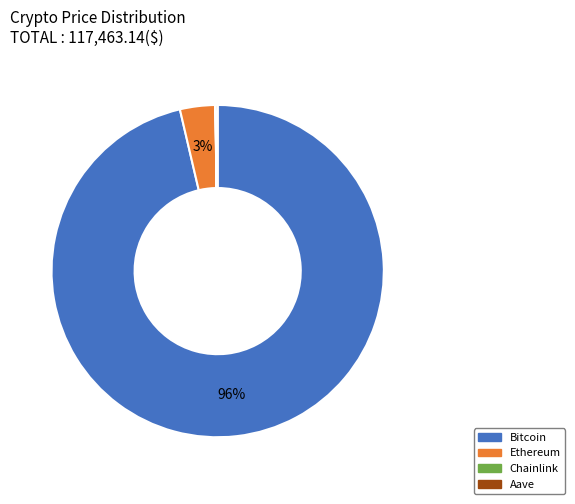

To the nearest percent, what percentage of the pie is Ethereum?

3%